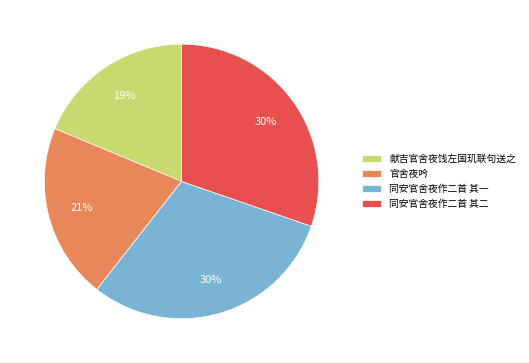

To the nearest percent, what is the average slice percentage?

25%